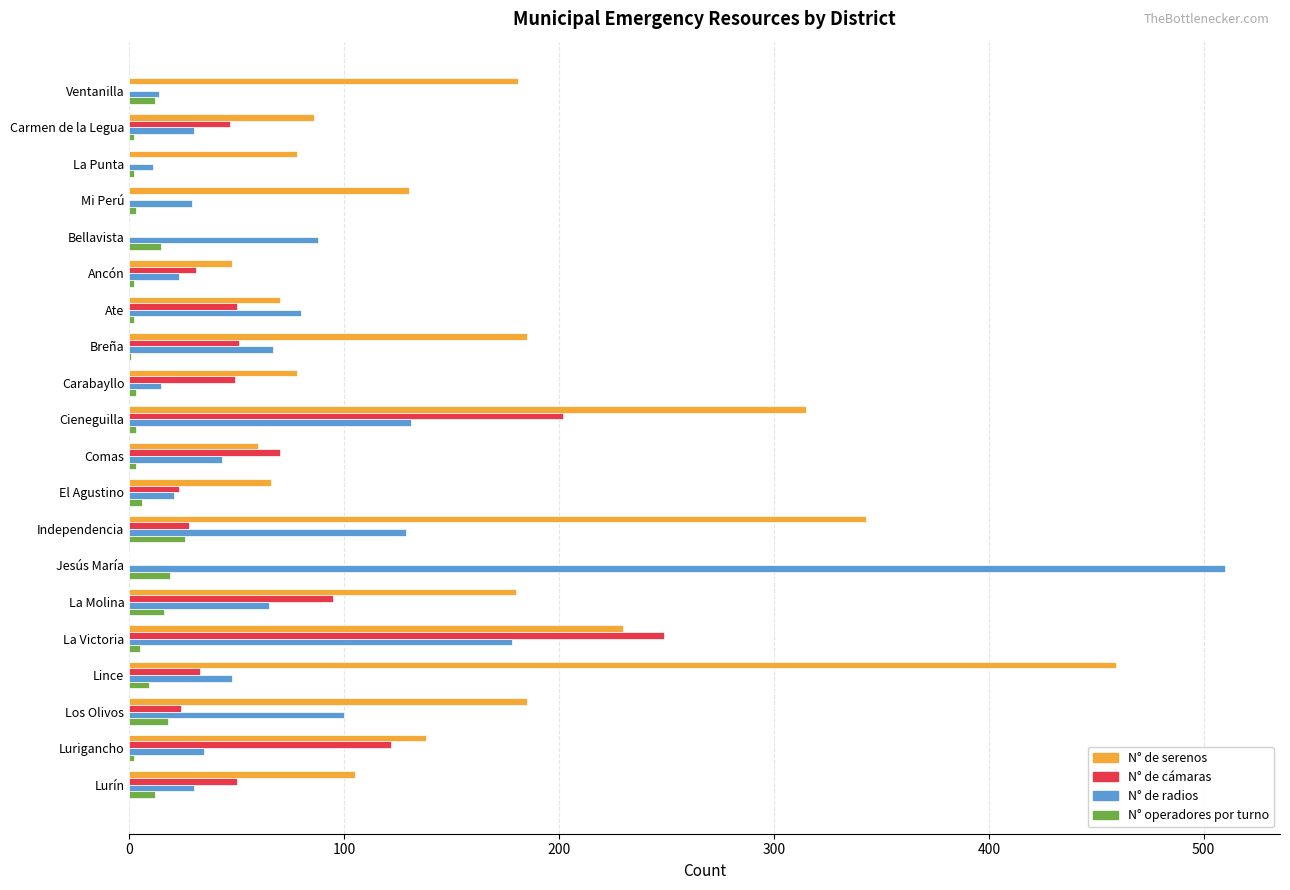

What is the sum of all N° de serenos values?

2937